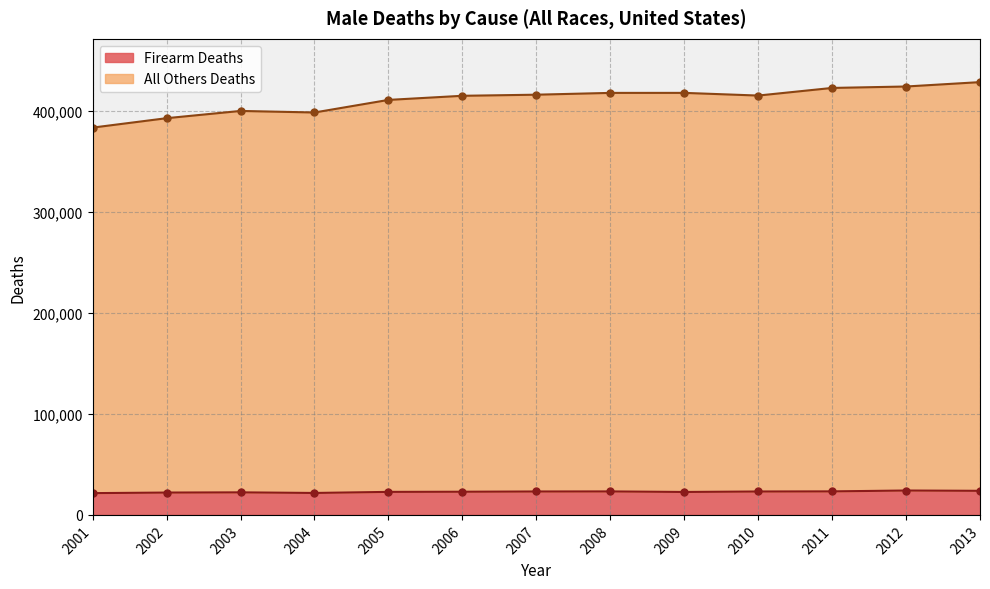

In All Others Deaths, how many points are higher than both neighbors (excluding endpoints)?

2